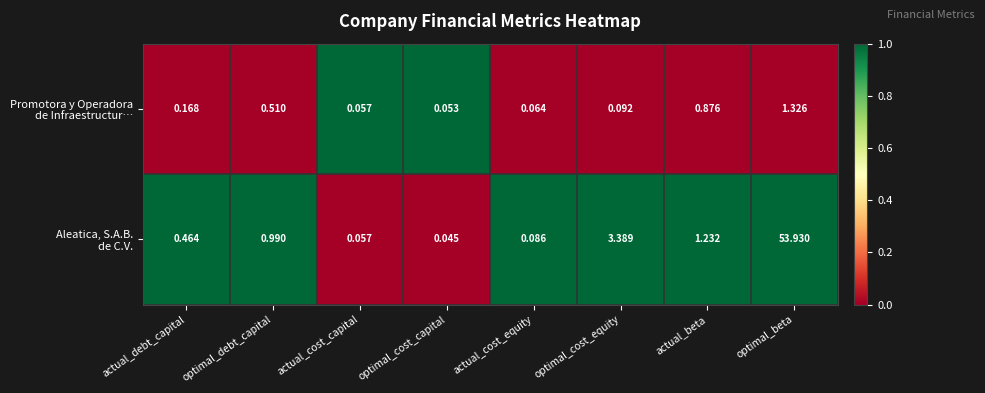

Which label corresponds to the largest value in the chart?

optimal_beta